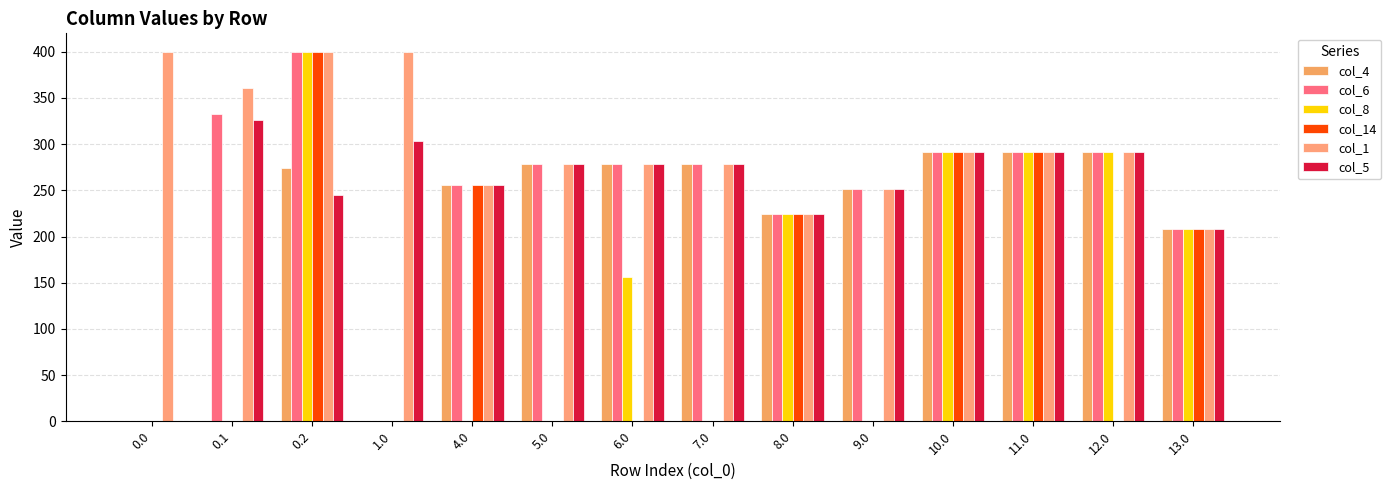

What is the sum of the col_4 values at 11.0 and 8.0?

515.0